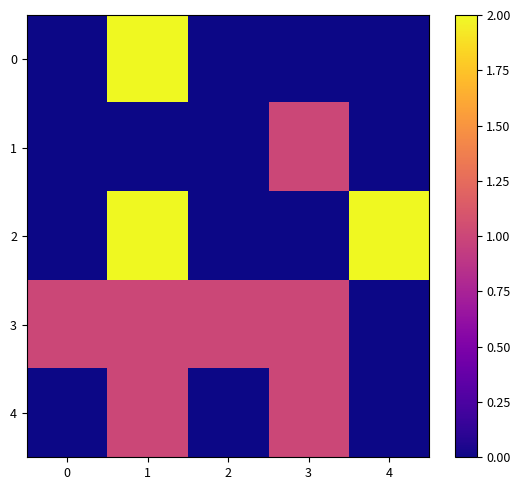

Reading right to left, transcribe all the data shown in this chart.

0: 4=0	3=0	2=0	1=2	0=0
1: 4=0	3=1	2=0	1=0	0=0
2: 4=2	3=0	2=0	1=2	0=0
3: 4=0	3=1	2=1	1=1	0=1
4: 4=0	3=1	2=0	1=1	0=0